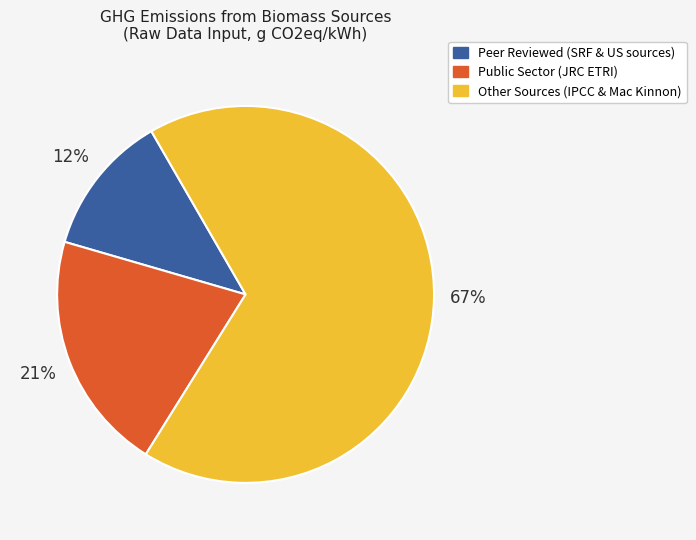

To the nearest percent, what is the average slice percentage?

33%